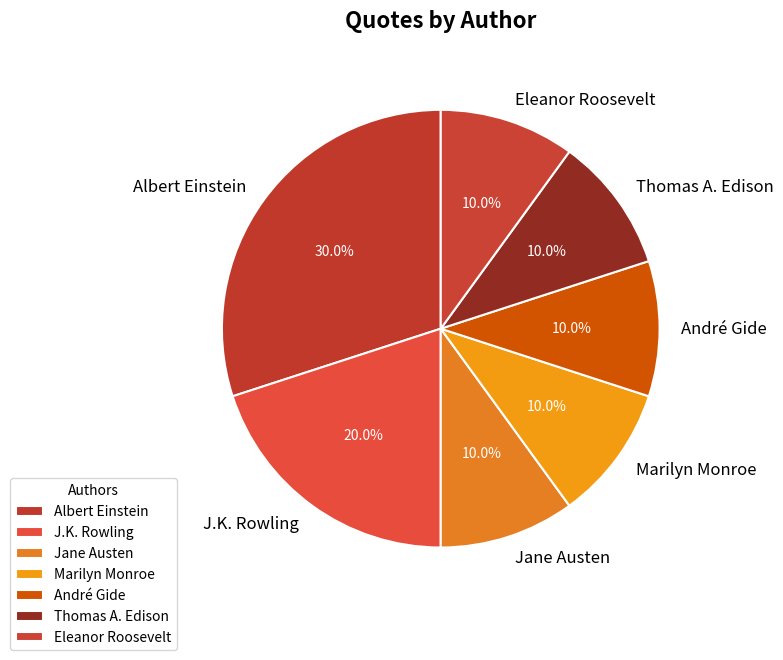

How many slices are in this pie chart?

7